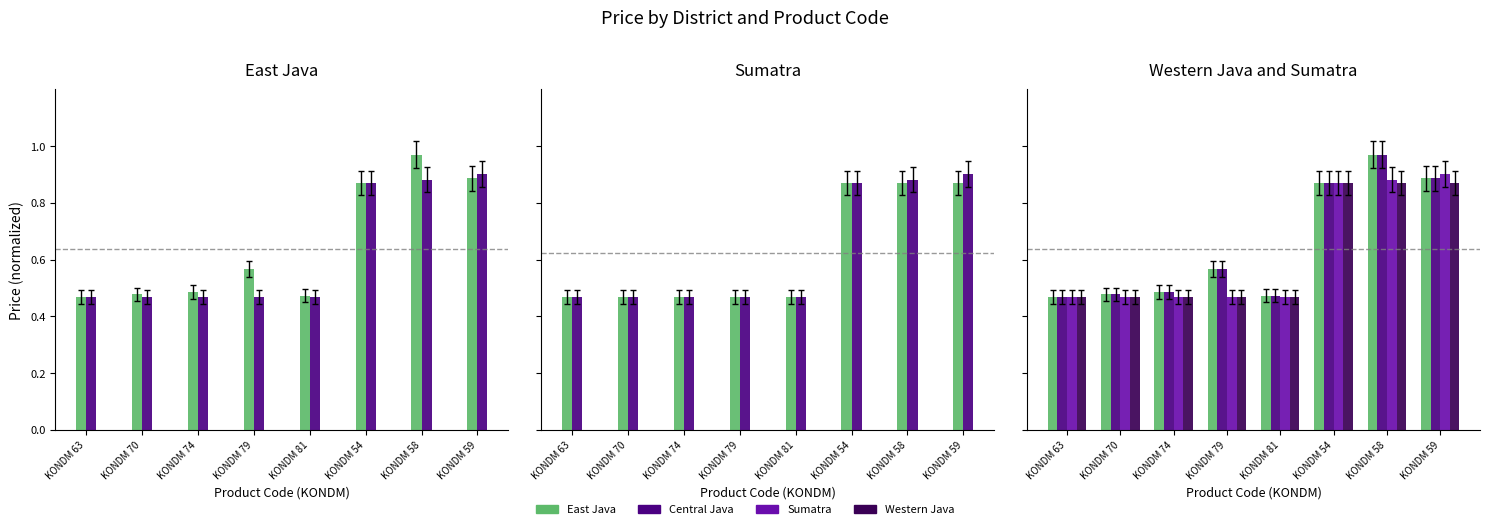

What is the total value across all series at KONDM 70?

1.9